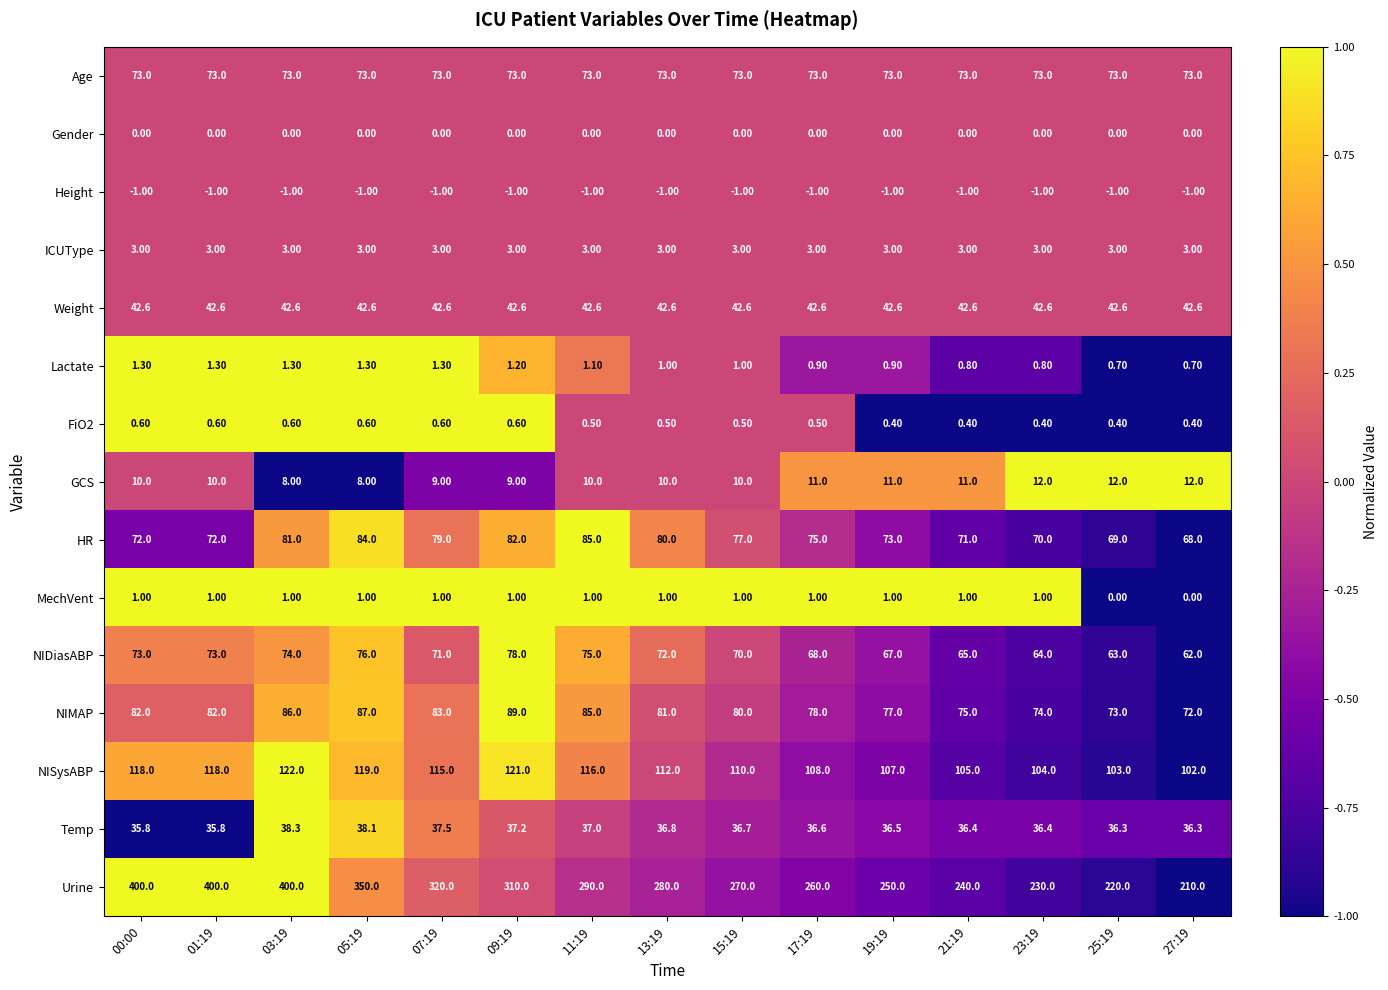

Which series has the widest spread of values?

Urine